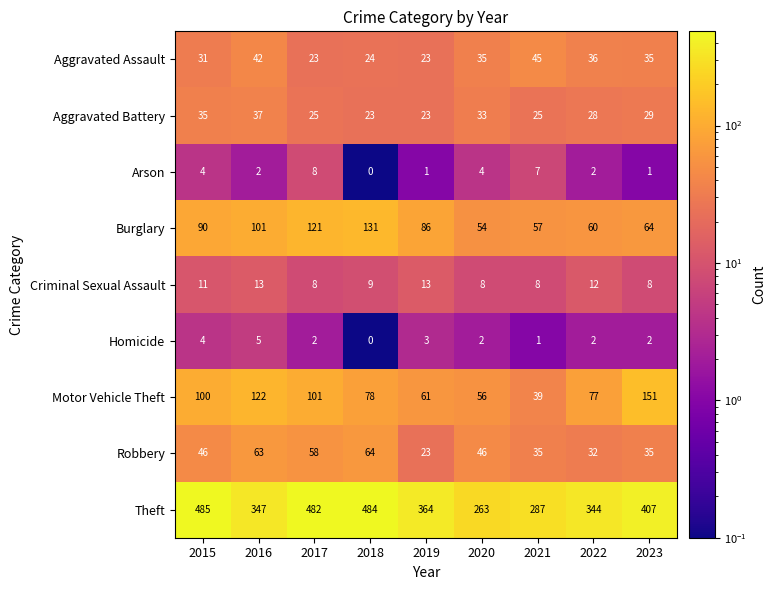

Between 2016 and 2018, which series saw the biggest shift?

Theft